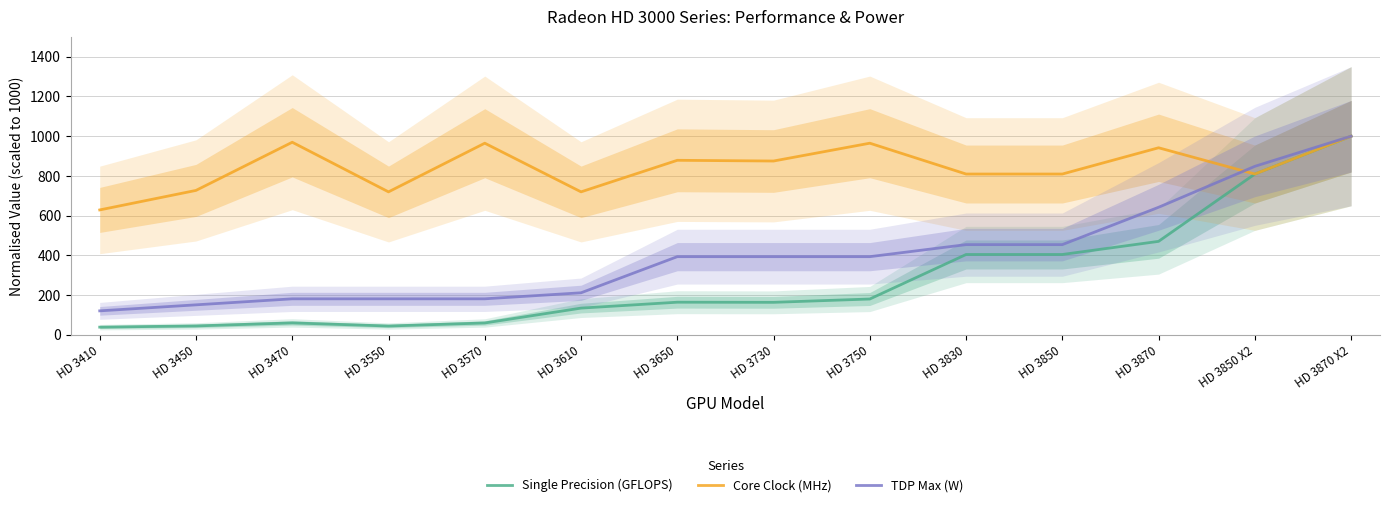

The value of TDP Max (W) at HD 3470 is 84.4. True or false?

False